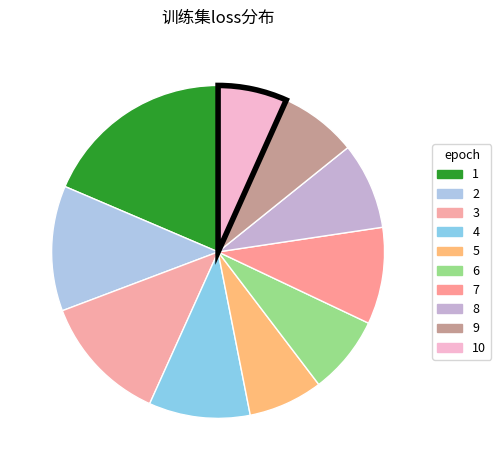

Count the number of slices in the pie.

10